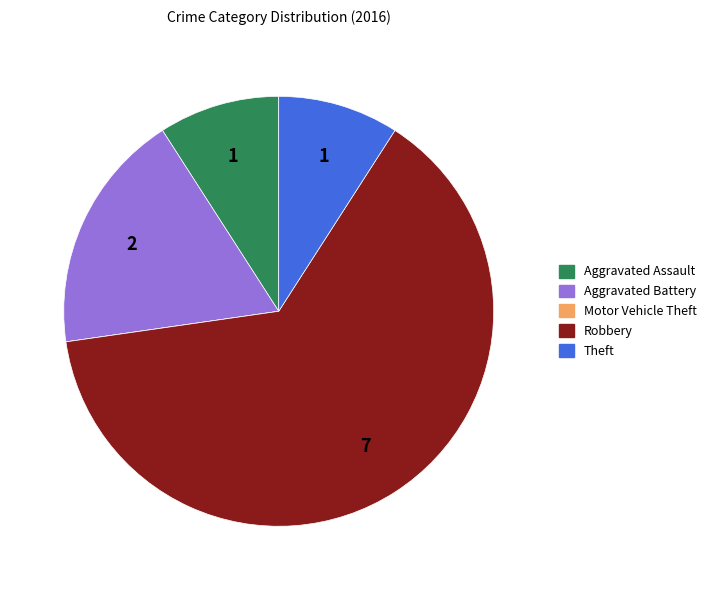

Approximately how many times larger is the value at Aggravated Battery compared to Theft?

2.0